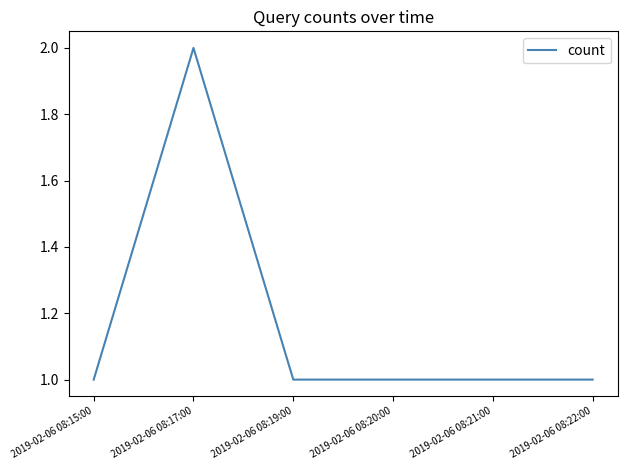

Which category has the highest value across all series?

2019-02-06 08:17:00